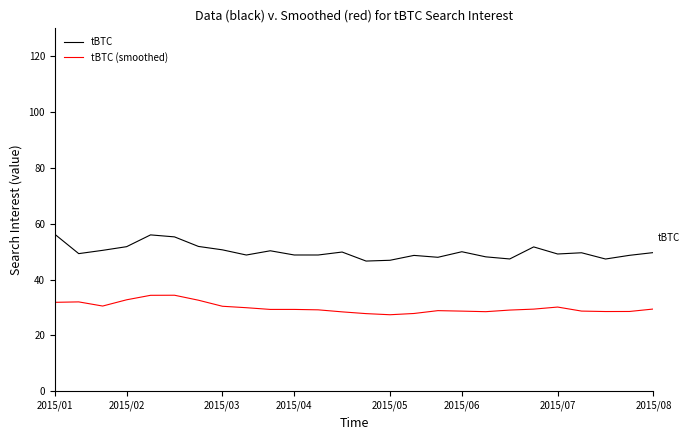

What is the difference between the maximum and minimum values in the tBTC series?

9.6